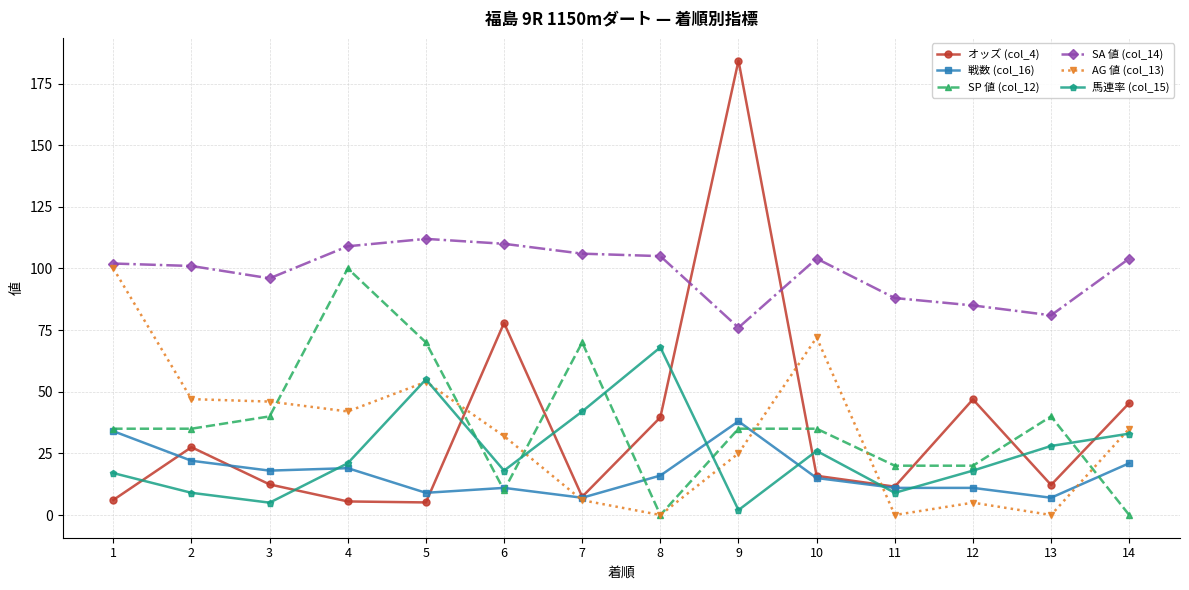

Which series changed the most between 8 and 10?

AG 値 (col_13)